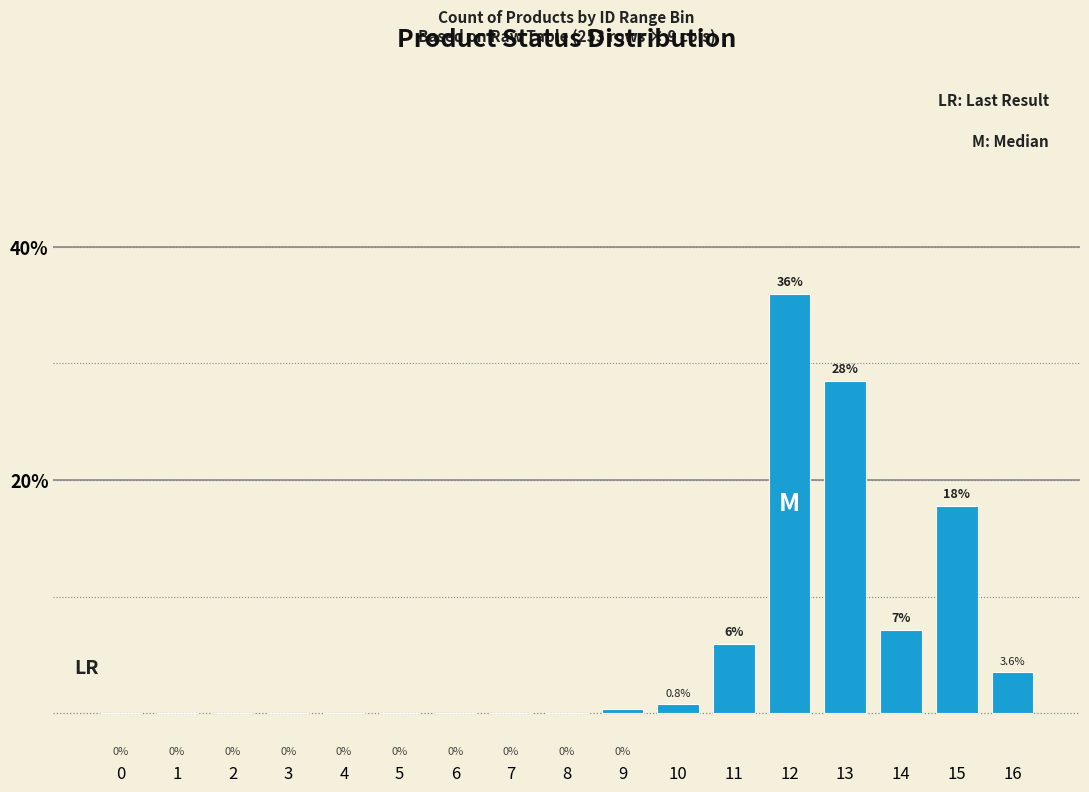

What is the maximum value shown in the chart?

36.0